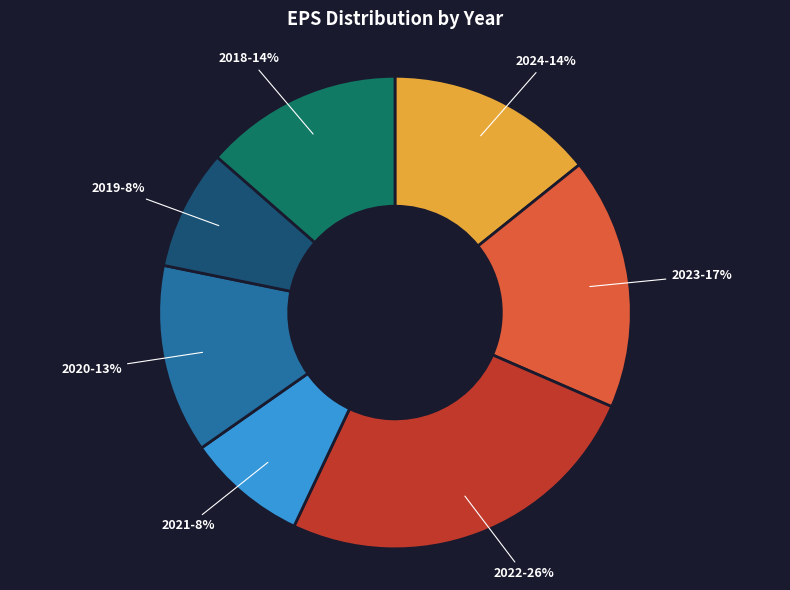

Is there a majority slice in this chart?

No